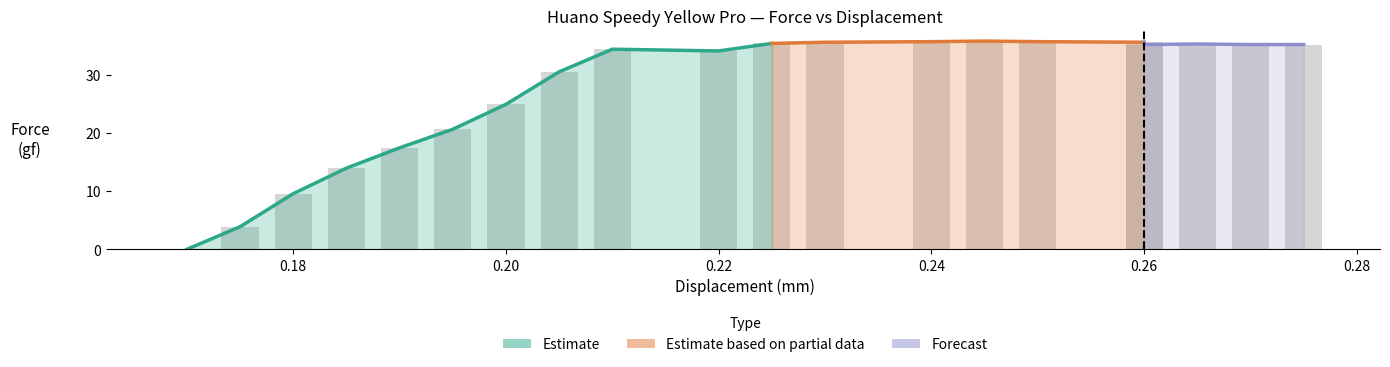

What is the average value of the Displacement (mm) series?

0.2